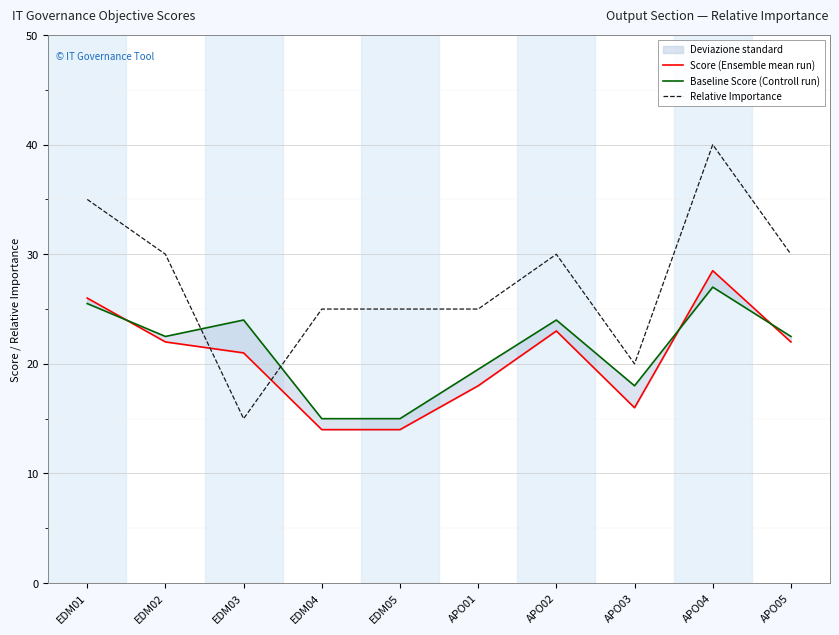

What is the difference between the second highest and second lowest values in the Relative Importance series?

15